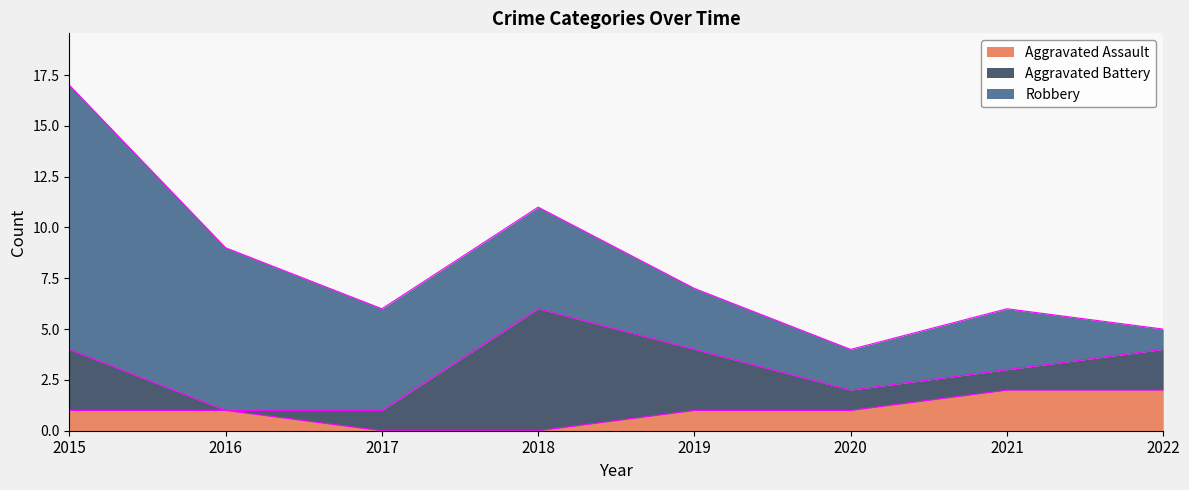

True or false: Aggravated Battery has a value of 3 at 2022.

False